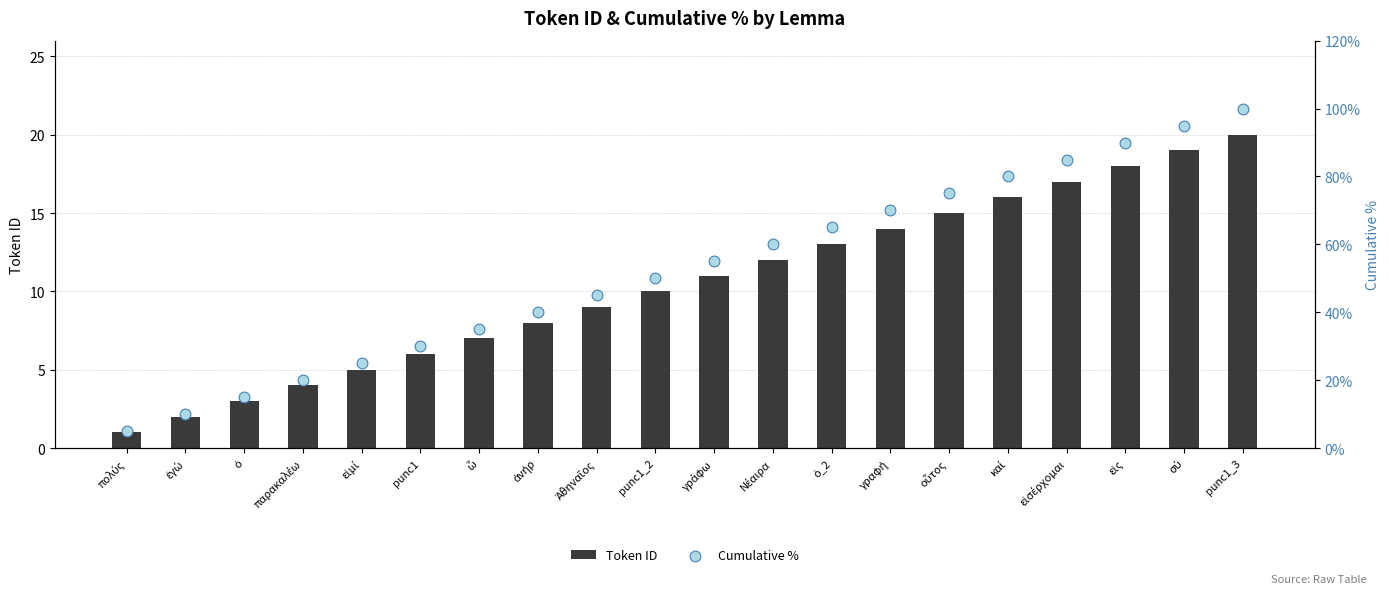

Which series contains the highest Y value?

Cumulative %